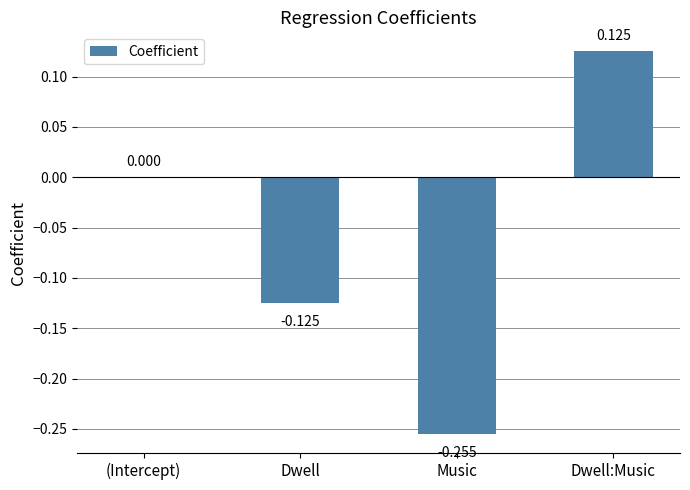

Where is the data nearest to the value 0?

(Intercept)